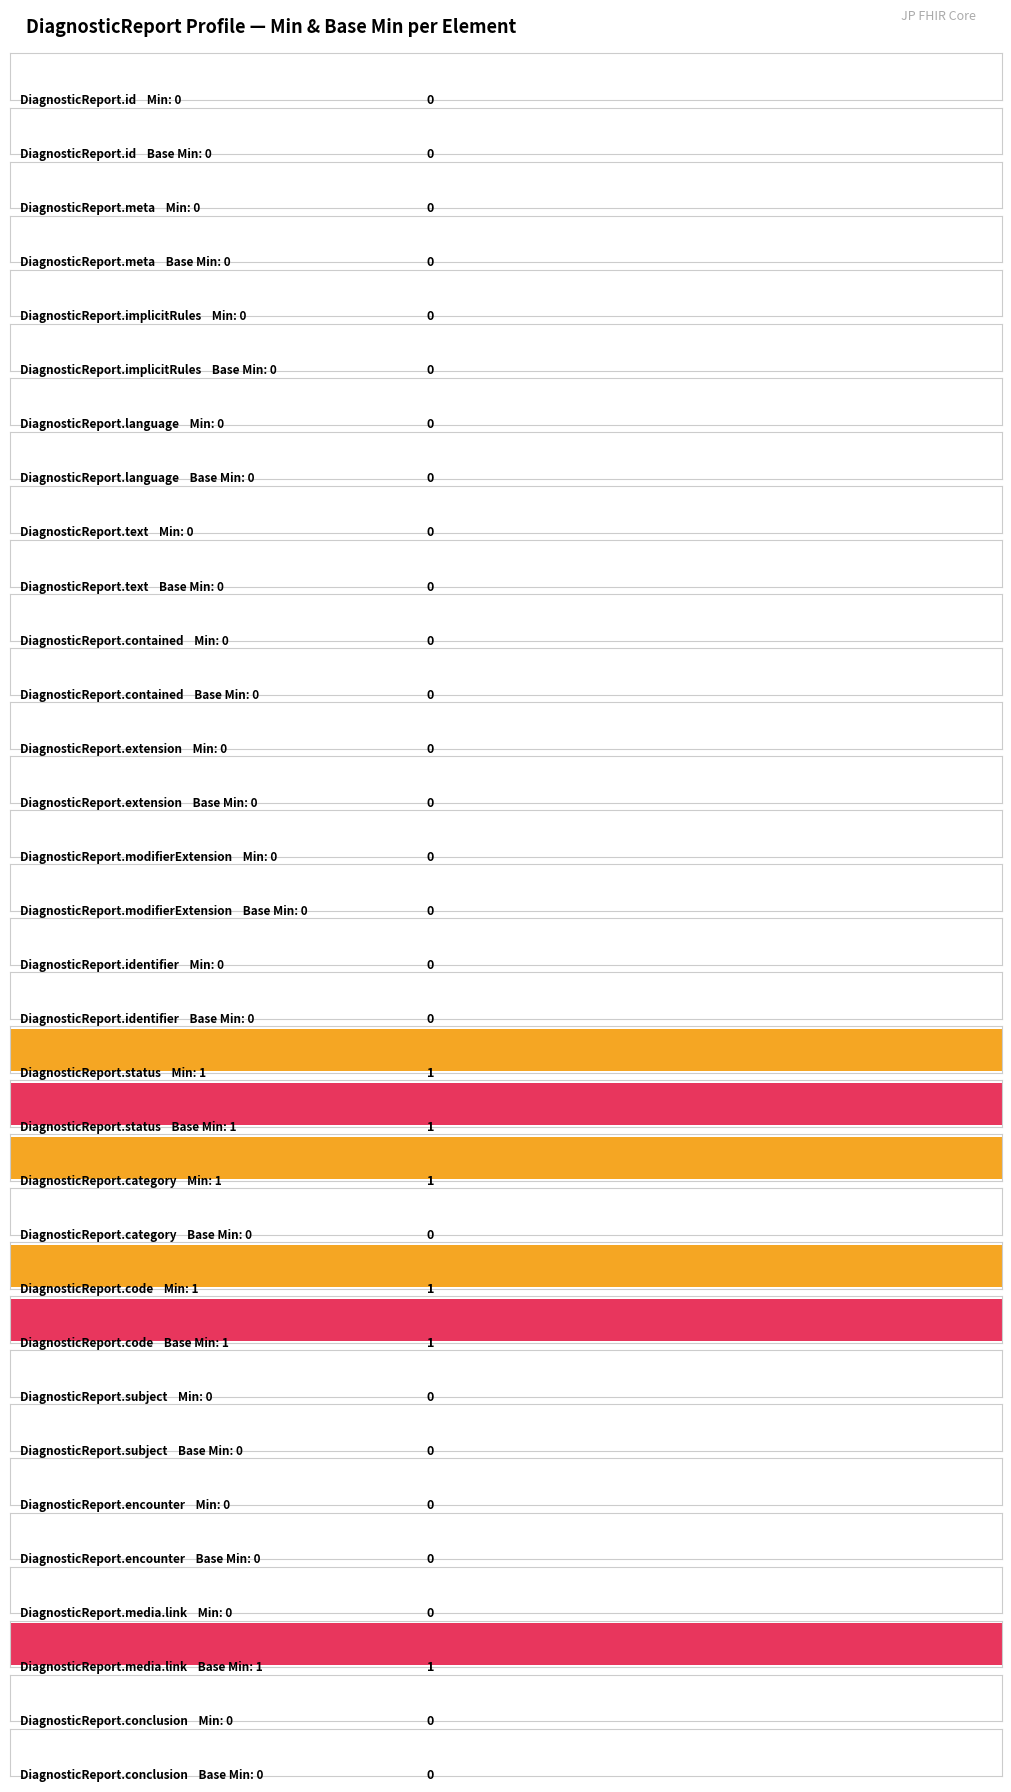

Are the bars horizontal?

Yes